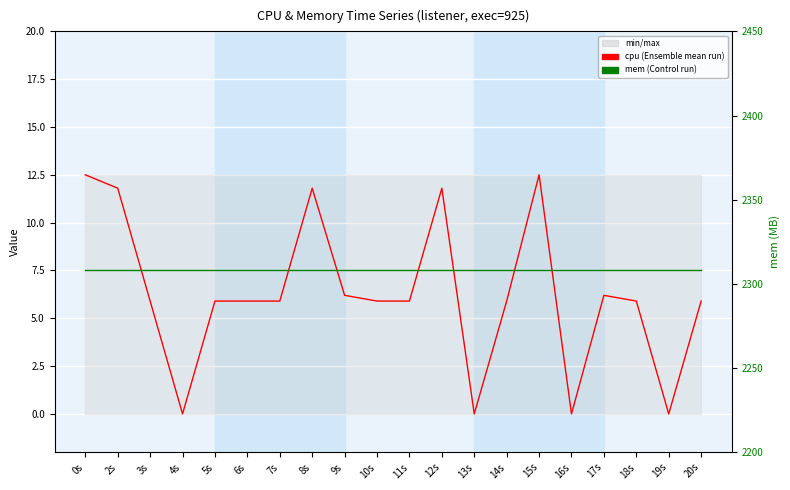

True or false: cpu (Ensemble mean run) has a value of 12.5 at 15s.

True